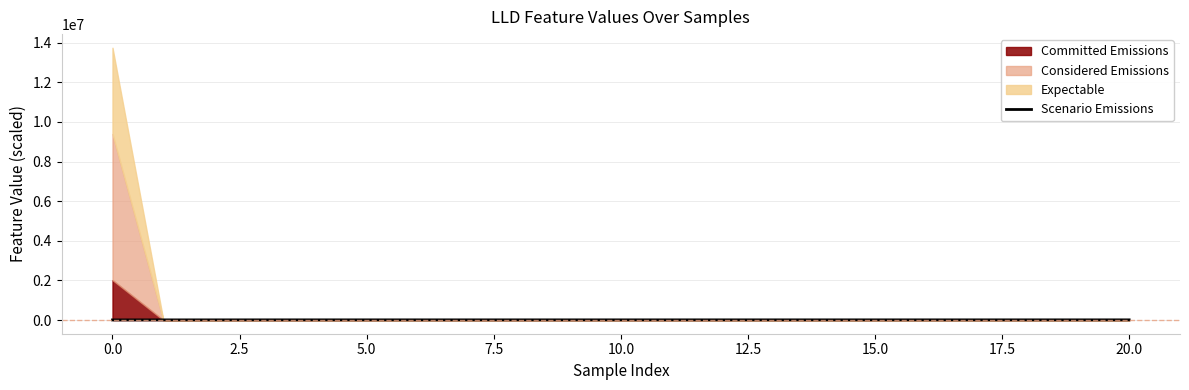

What is the change in value from 15.0 to 11?

+90.3